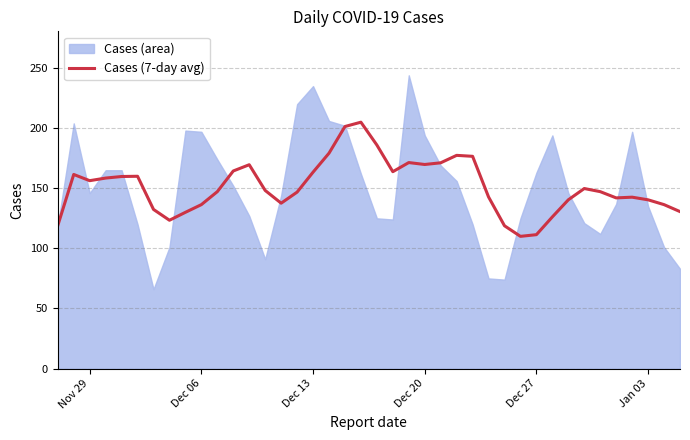

How many points are higher than both their immediate neighbors (excluding endpoints)?

8